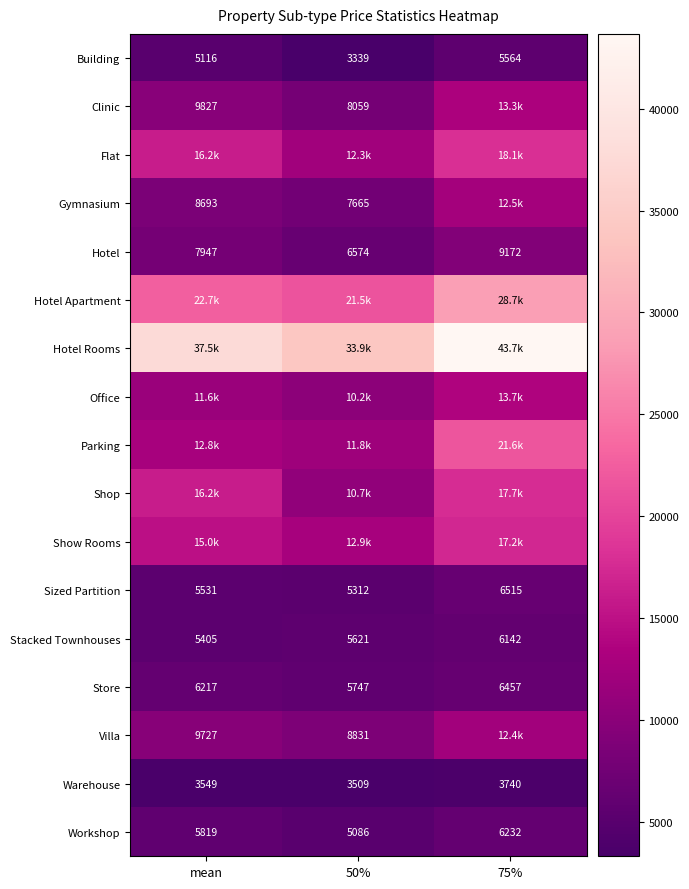

Where is Store nearest to the value 6102?

mean